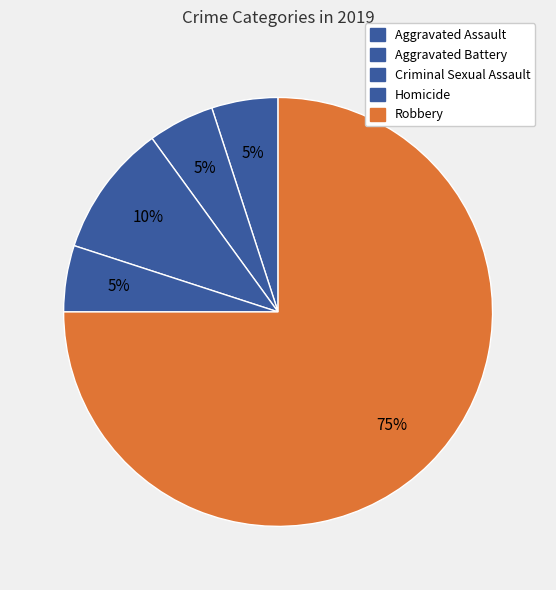

How many slices are in this pie chart?

5